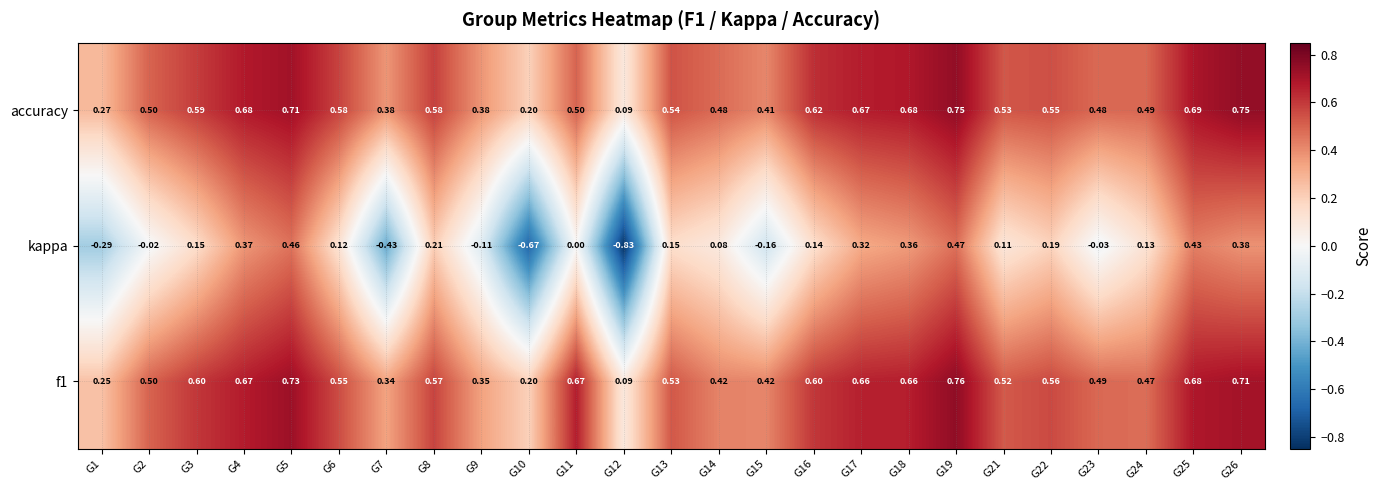

Which series has the largest range (max minus min)?

kappa